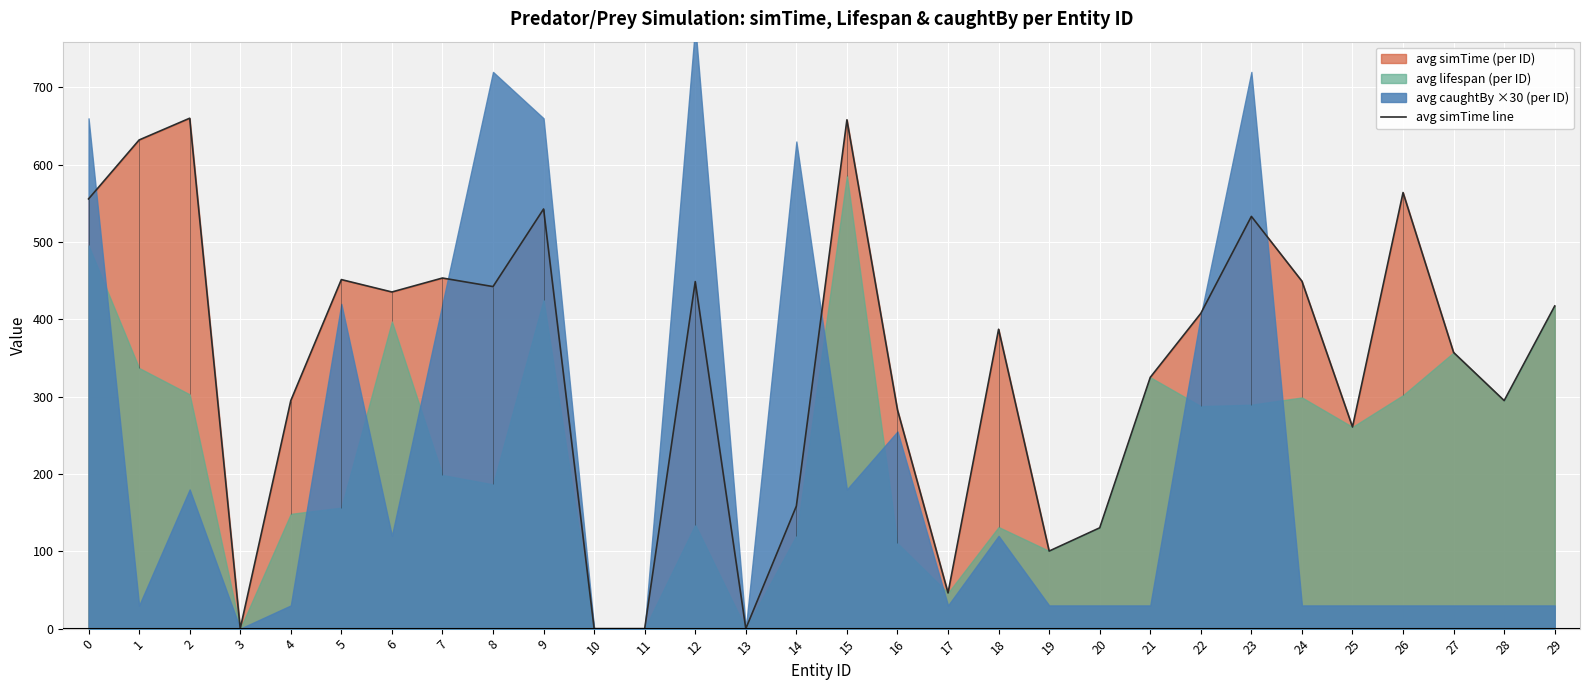

What is the sum of all values?

10289.6